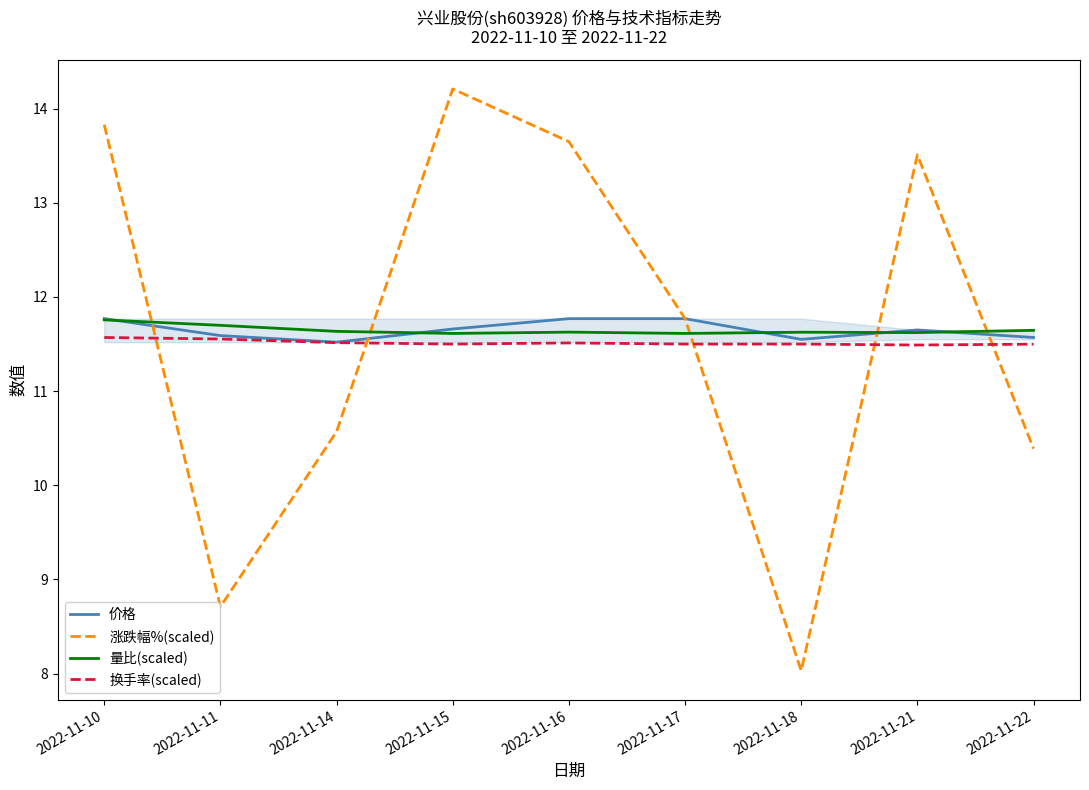

The value of 量比(scaled) at 2022-11-22 is 11.6. True or false?

True